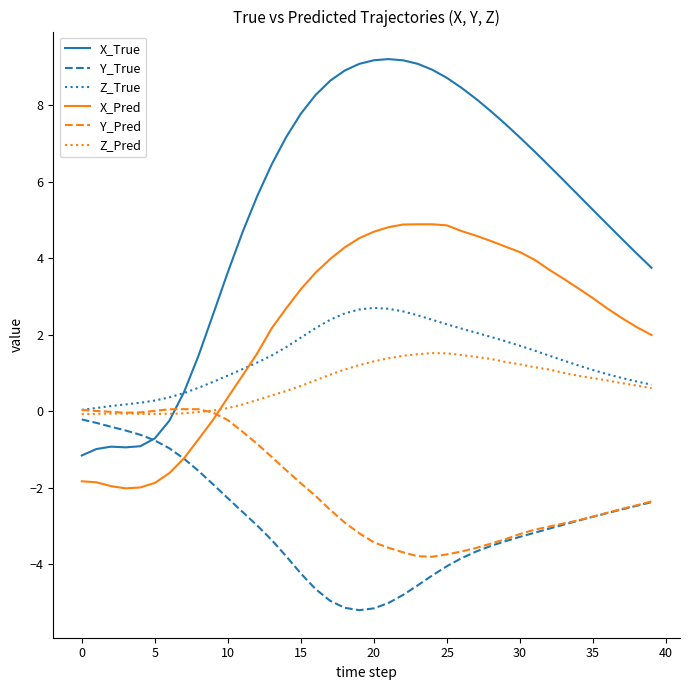

Is this an area chart (filled region under the line)?

No